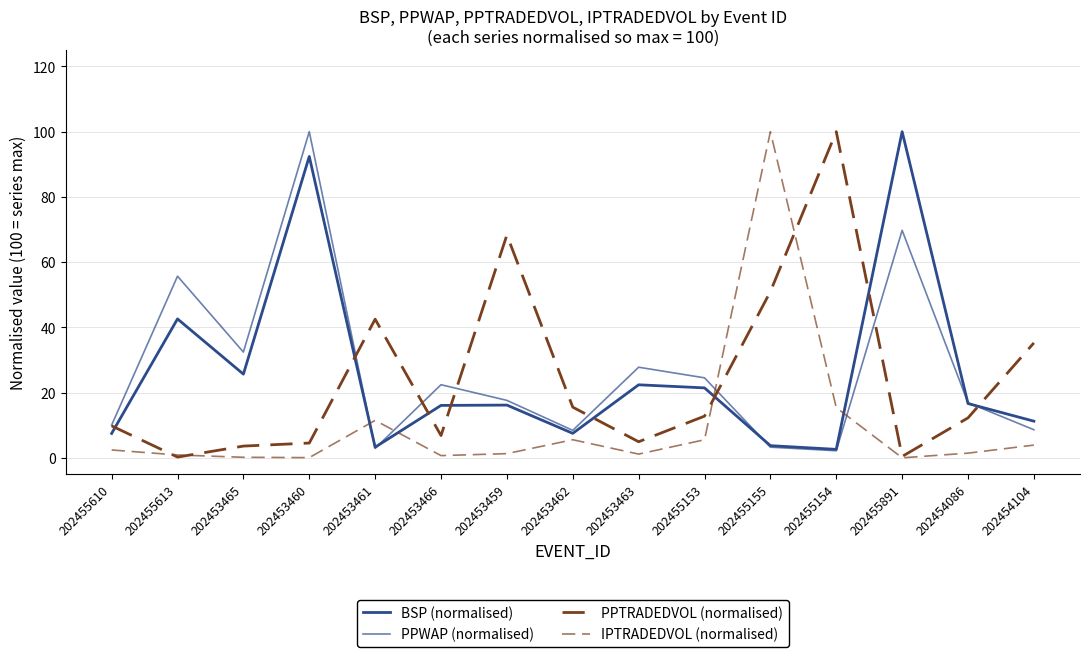

True or false: IPTRADEDVOL (normalised) has more than 2 points higher than both neighbors.

True